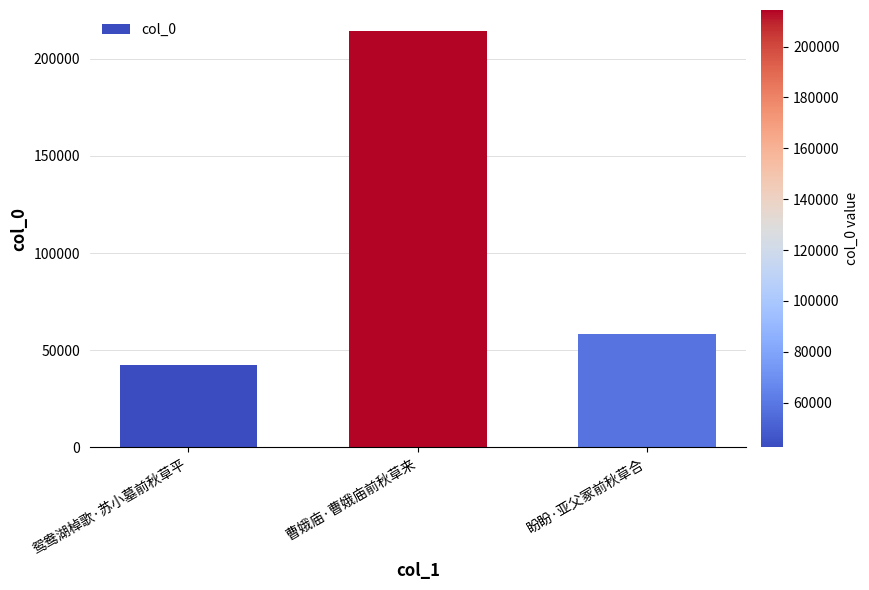

The chart shows a value of 58203 at 盼盼·亚父冢前秋草合. True or false?

True